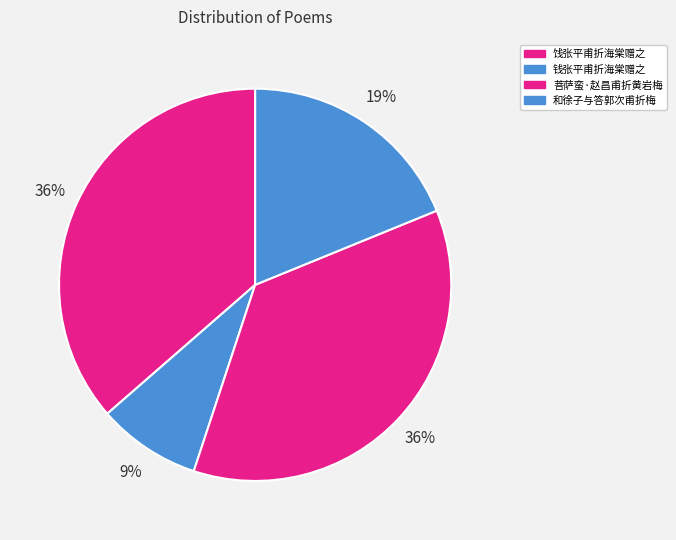

What is the smallest slice in the pie chart?

钱张平甫折海棠赠之